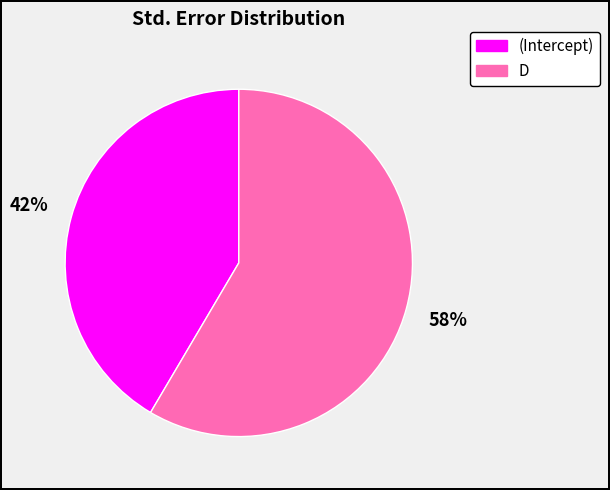

To the nearest percent, what is the combined percentage of (Intercept) and D?

100%